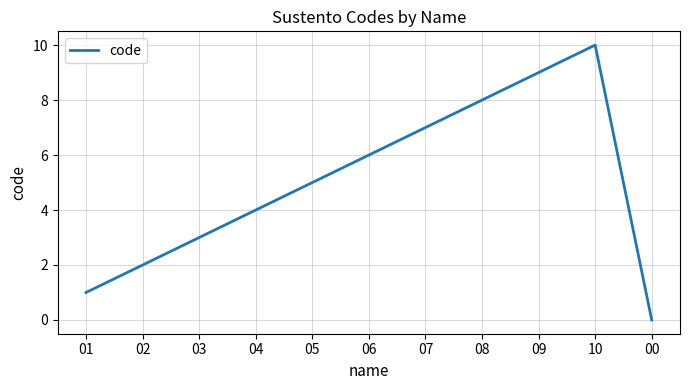

What value does the data have at 04?

4